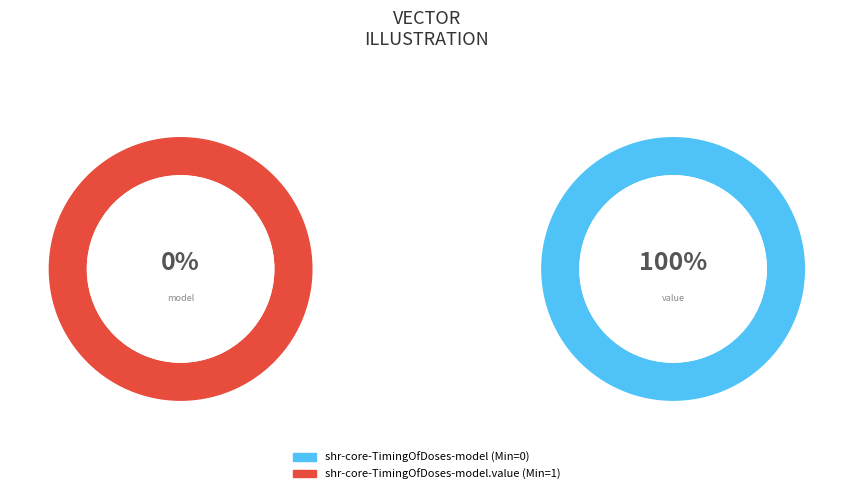

Which slice is the smallest?

shr-core-TimingOfDoses-model